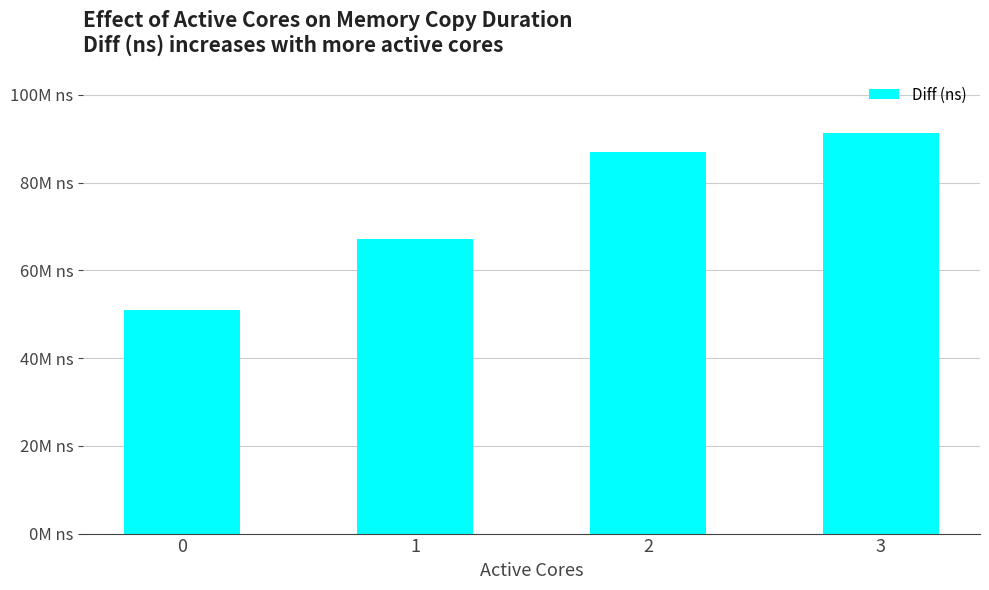

Does the chart contain stacked bars?

No